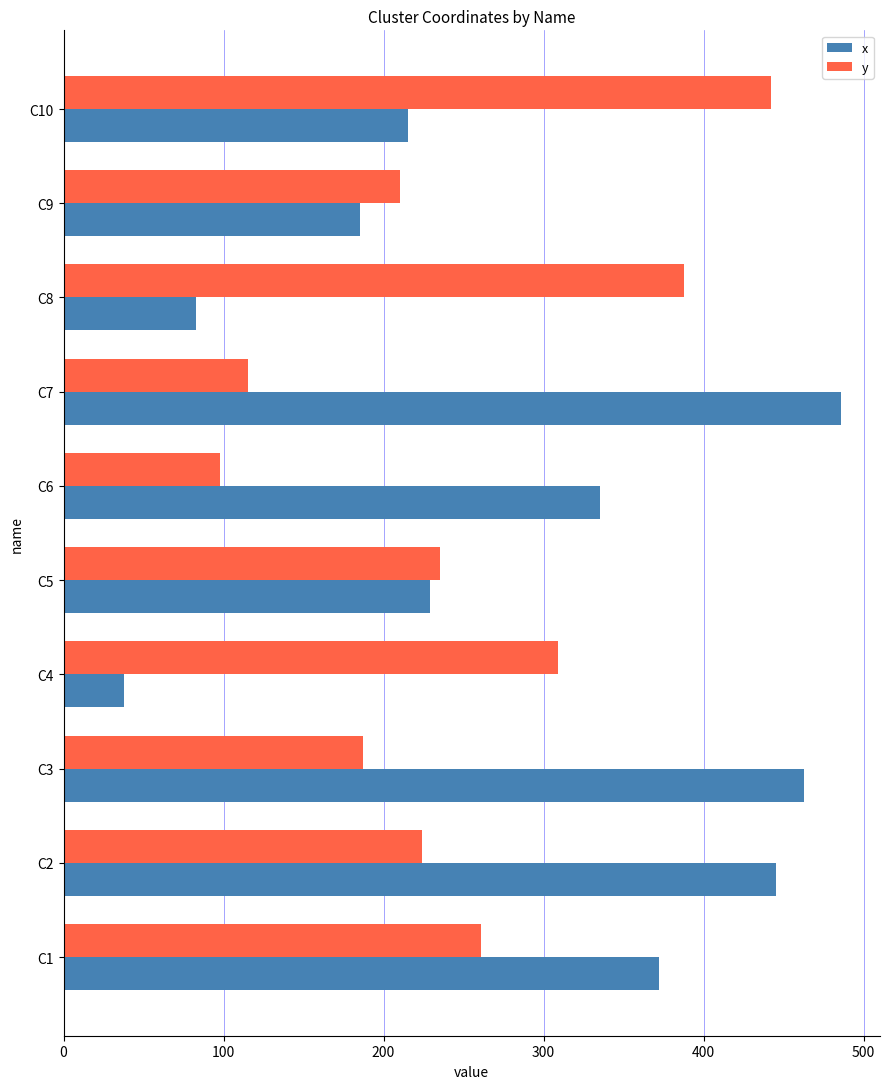

What is the average value of the x series?

285